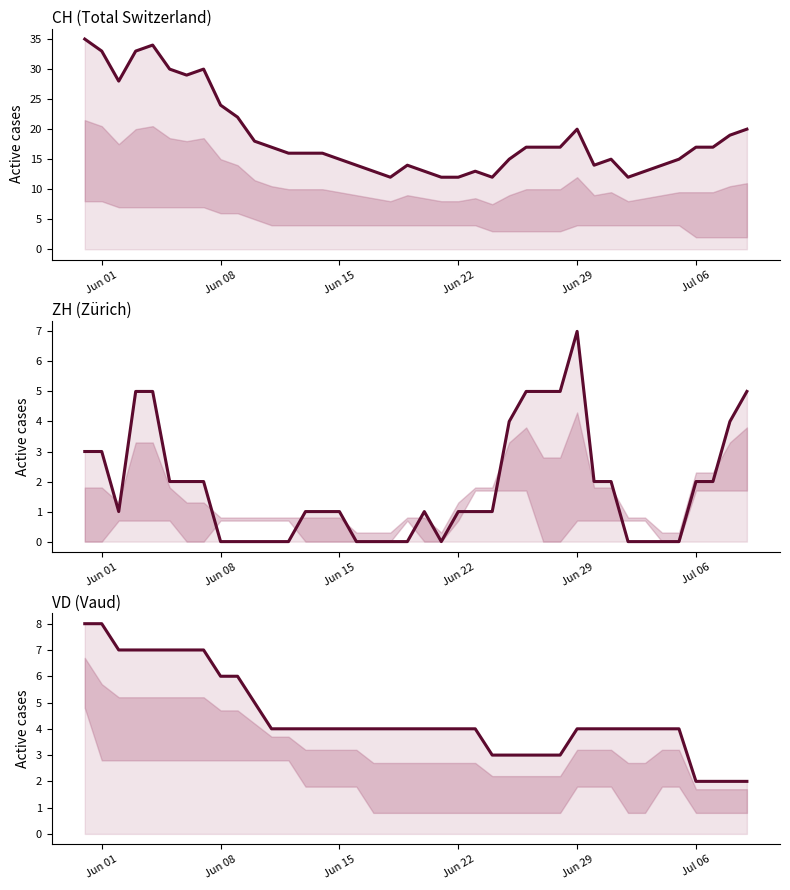

Reading right to left, transcribe all the data shown in this chart.

CH: 20	19	17	17	15	14	13	12	15	14	20	17	17	17	15	12	13	12	12	13	14	12	13	14	15	16	16	16	17	18	22	24	30	29	30	34	33	28	33	35
ZH: 5	4	2	2	0	0	0	0	2	2	7	5	5	5	4	1	1	1	0	1	0	0	0	0	1	1	1	0	0	0	0	0	2	2	2	5	5	1	3	3
VD: 2	2	2	2	4	4	4	4	4	4	4	3	3	3	3	3	4	4	4	4	4	4	4	4	4	4	4	4	4	5	6	6	7	7	7	7	7	7	8	8